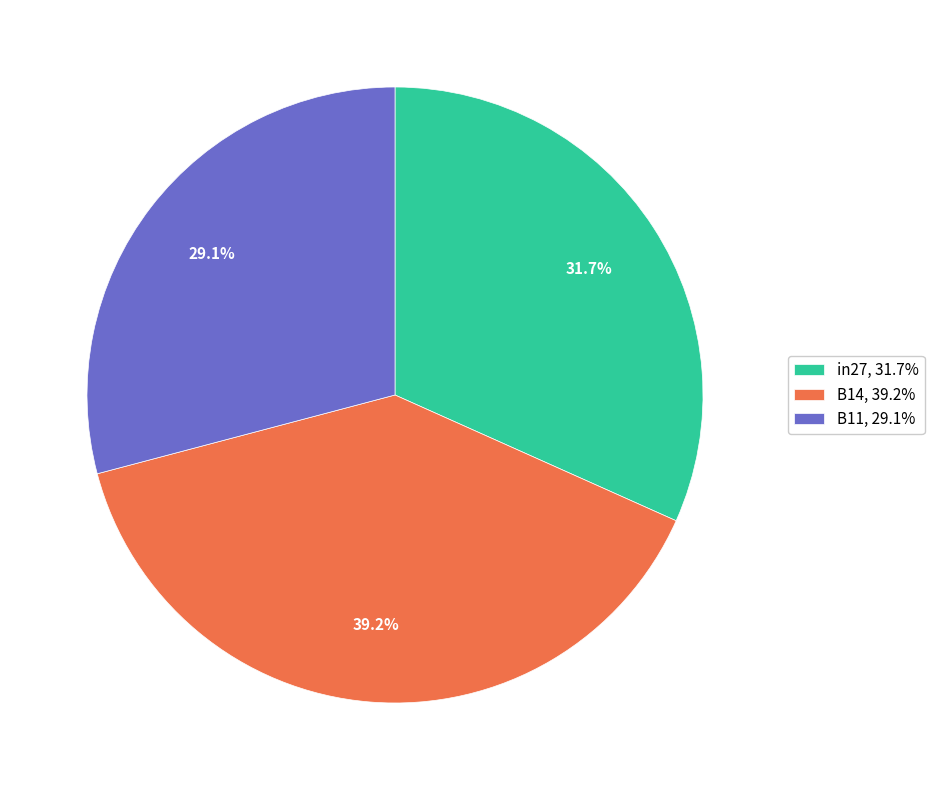

To the nearest percent, what is the difference between the B11 and B14 slice percentages?

10%